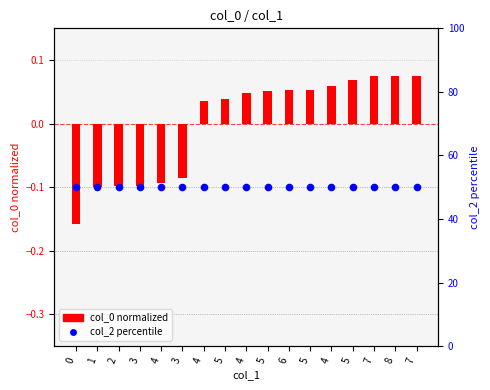

What are all the series names shown in the legend?

col_0 (normalized), col_2 (percentile)